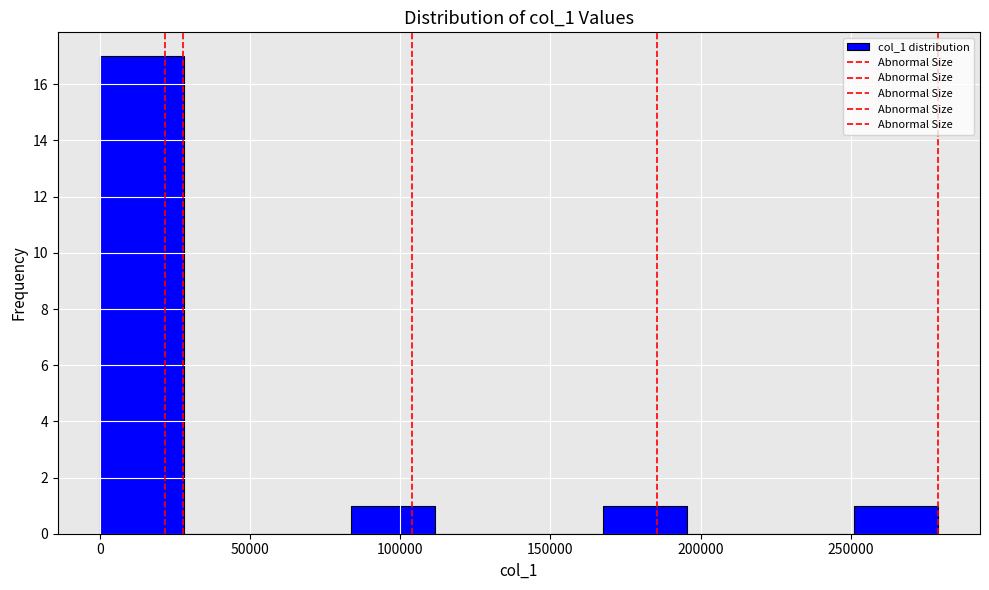

How tall is the bar that spans 85000 to 110000 on the x-axis? Neither the bar edges nor the heights are printed on the chart, so give them approximately, as read against the axes.

1